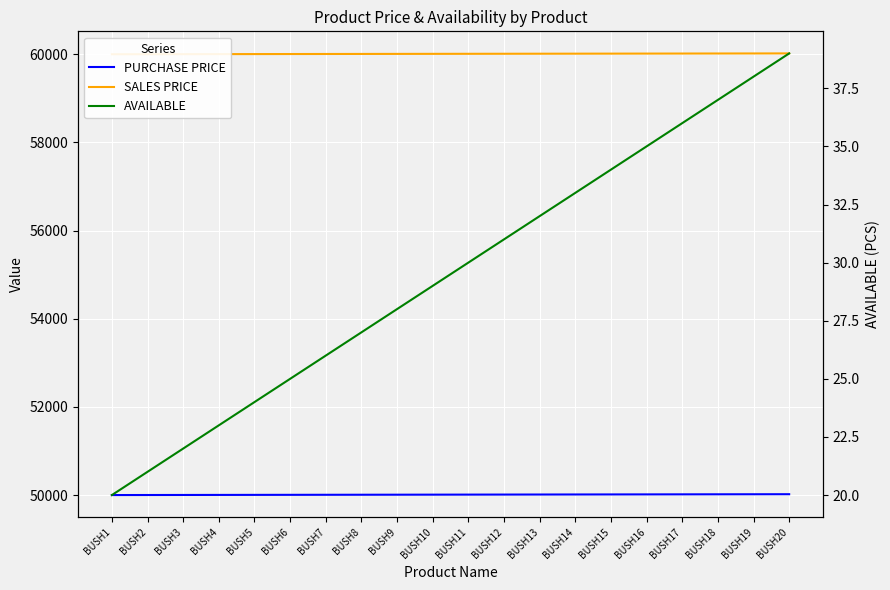

Reading left to right, list all the values displayed in this chart.

PURCHASE PRICE: 50000	50001	50002	50003	50004	50005	50006	50007	50008	50009	50010	50011	50012	50013	50014	50015	50016	50017	50018	50019
SALES PRICE: 60000	60001	60002	60003	60004	60005	60006	60007	60008	60009	60010	60011	60012	60013	60014	60015	60016	60017	60018	60019
AVAILABLE: 20	21	22	23	24	25	26	27	28	29	30	31	32	33	34	35	36	37	38	39